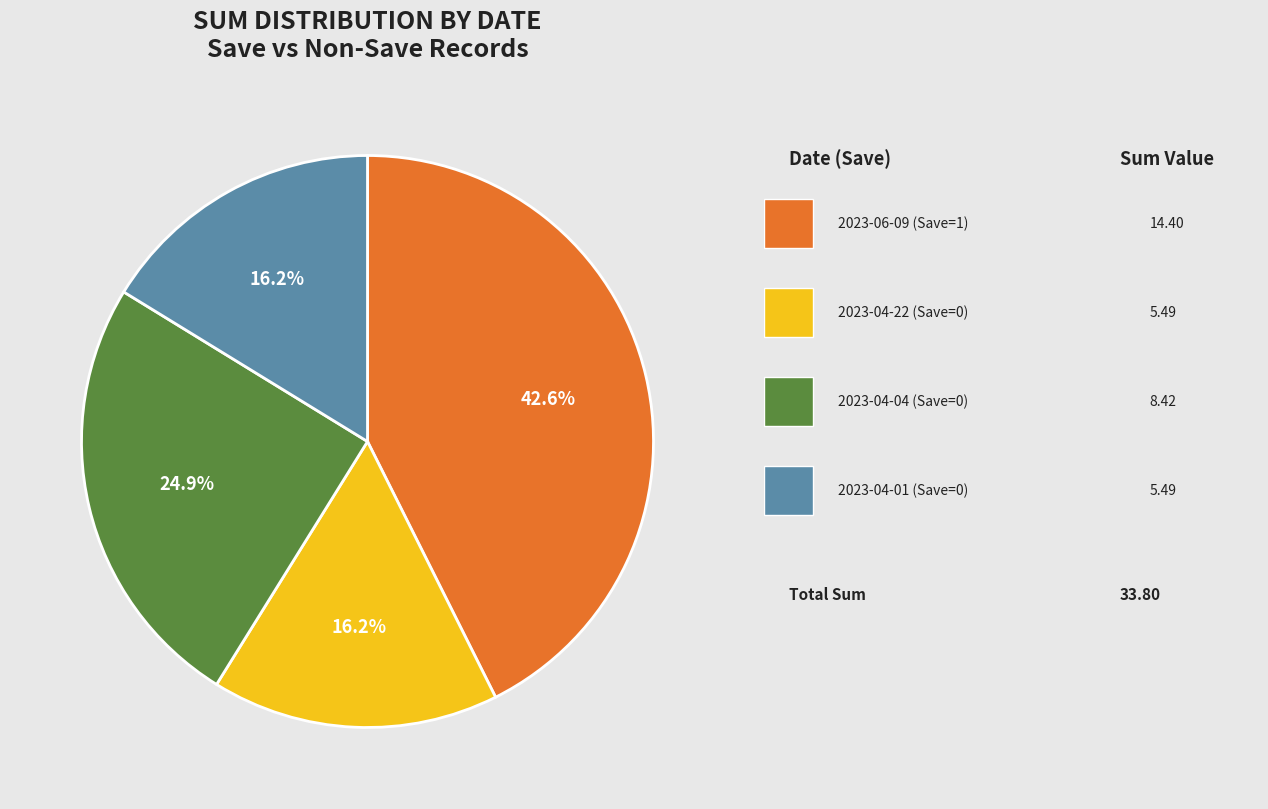

Is there any slice that represents more than half of the pie?

No